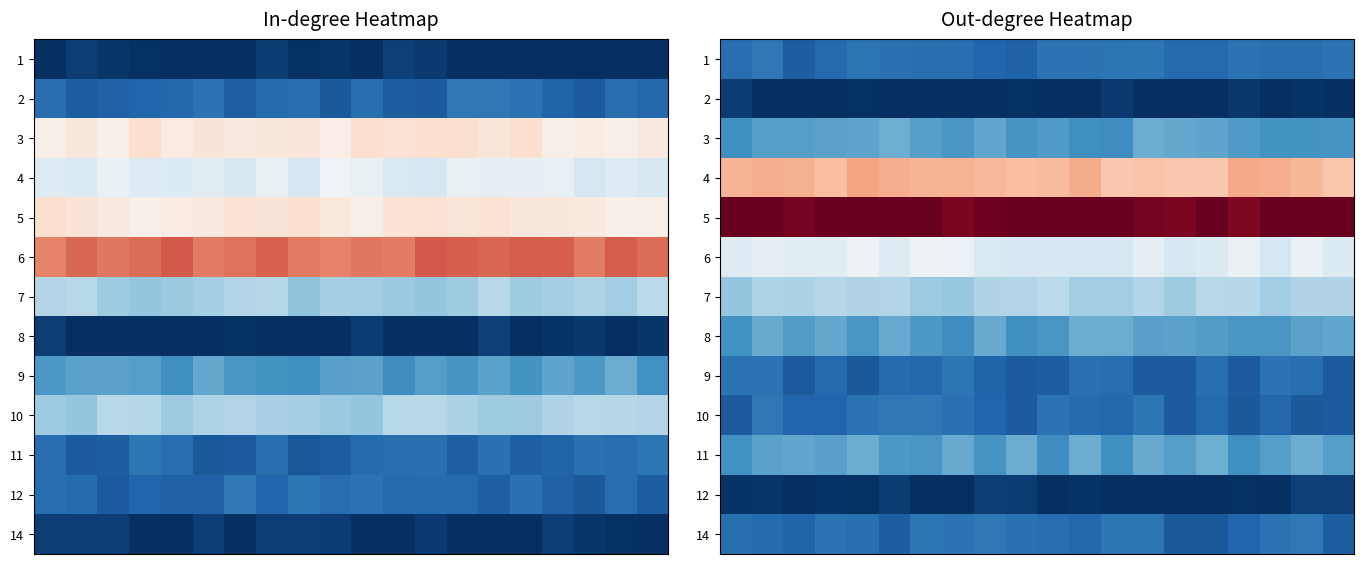

What is the average value of the 14 series?

1.1